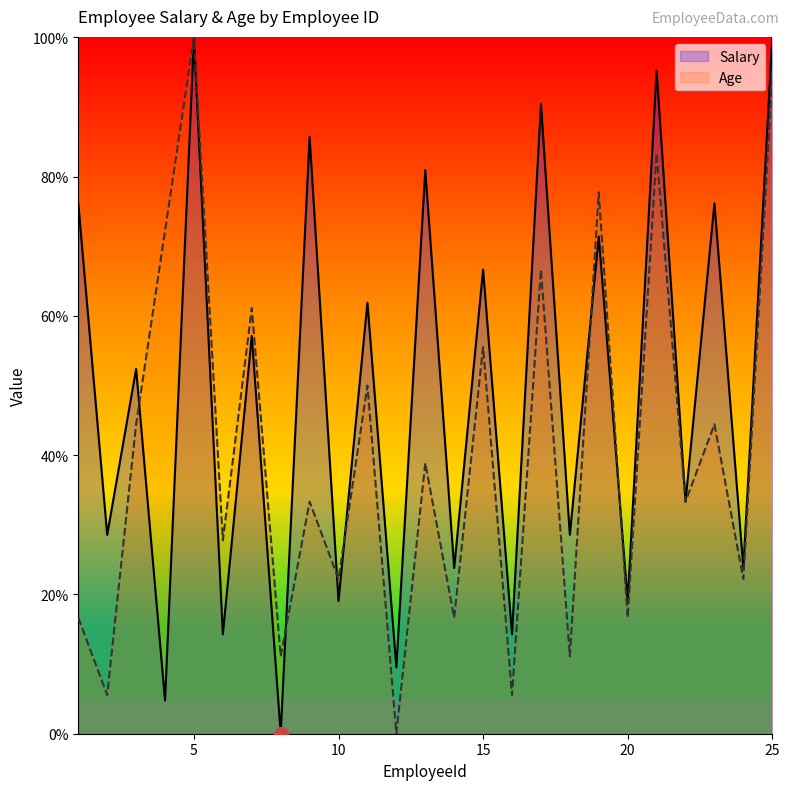

At which category is the sum across all series the highest?

5